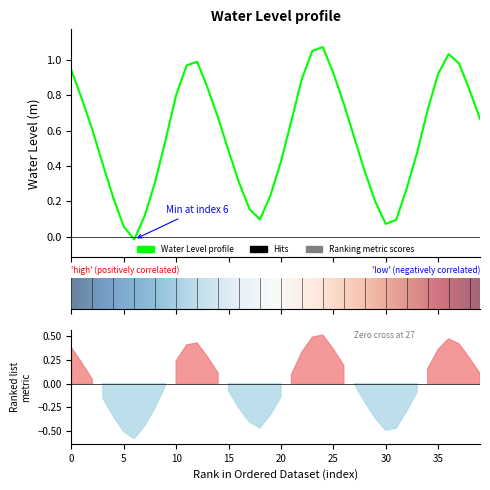

How many distinct data groups are displayed?

1